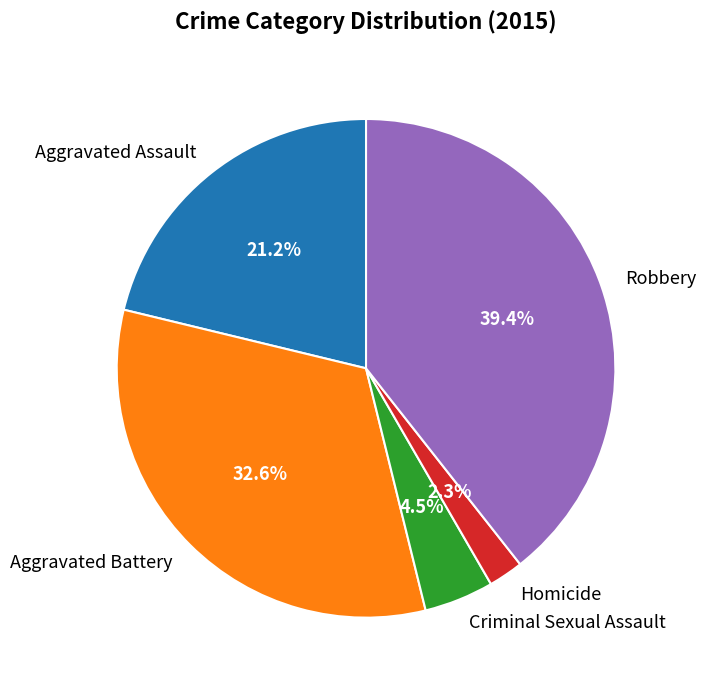

Combined, do Aggravated Assault and Homicide account for over 50%?

No